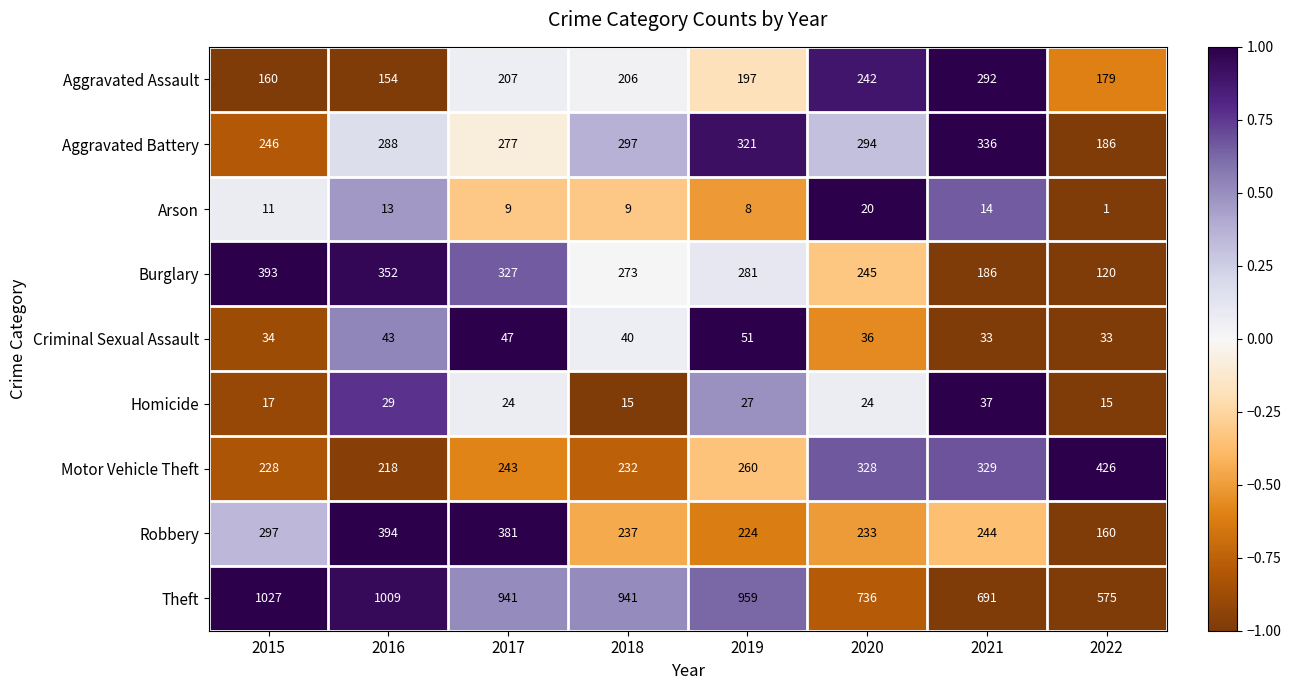

Is the value of Criminal Sexual Assault at 2015 greater than the value of Theft at 2020?

No